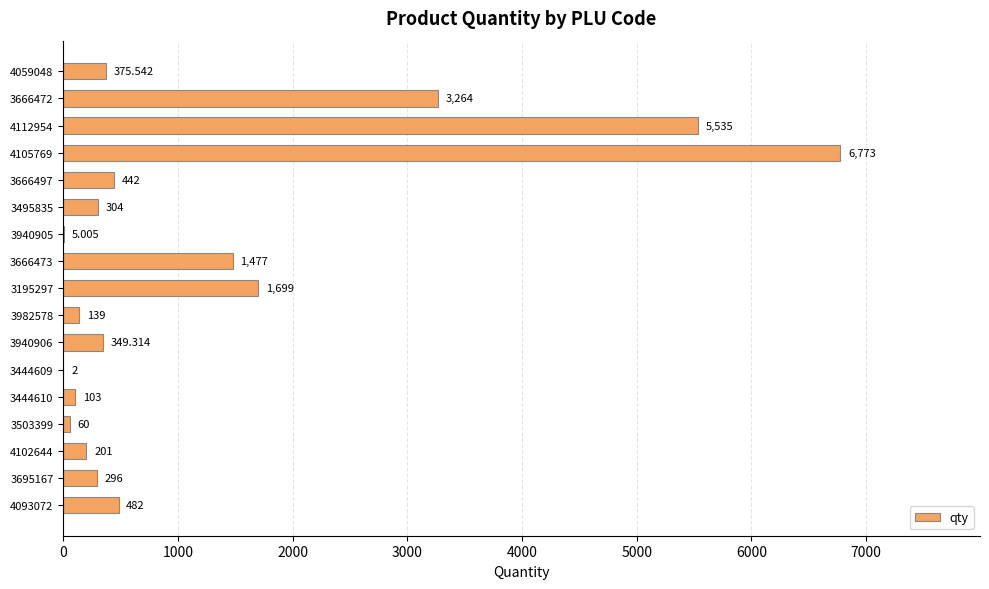

What is the smallest value displayed?

2.0